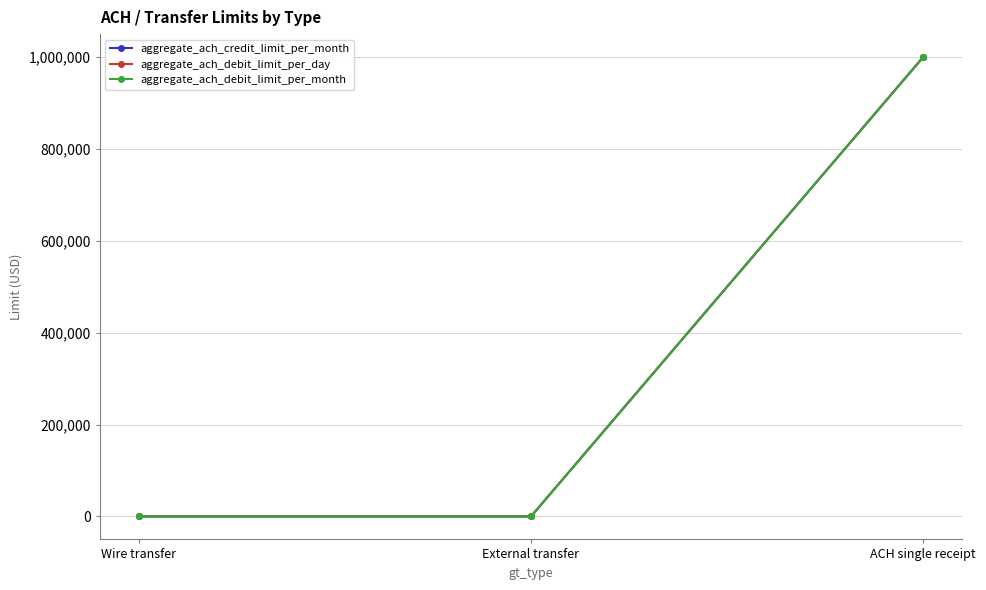

What is the difference between the aggregate_ach_debit_limit_per_day values at Wire transfer and ACH single receipt?

1000000